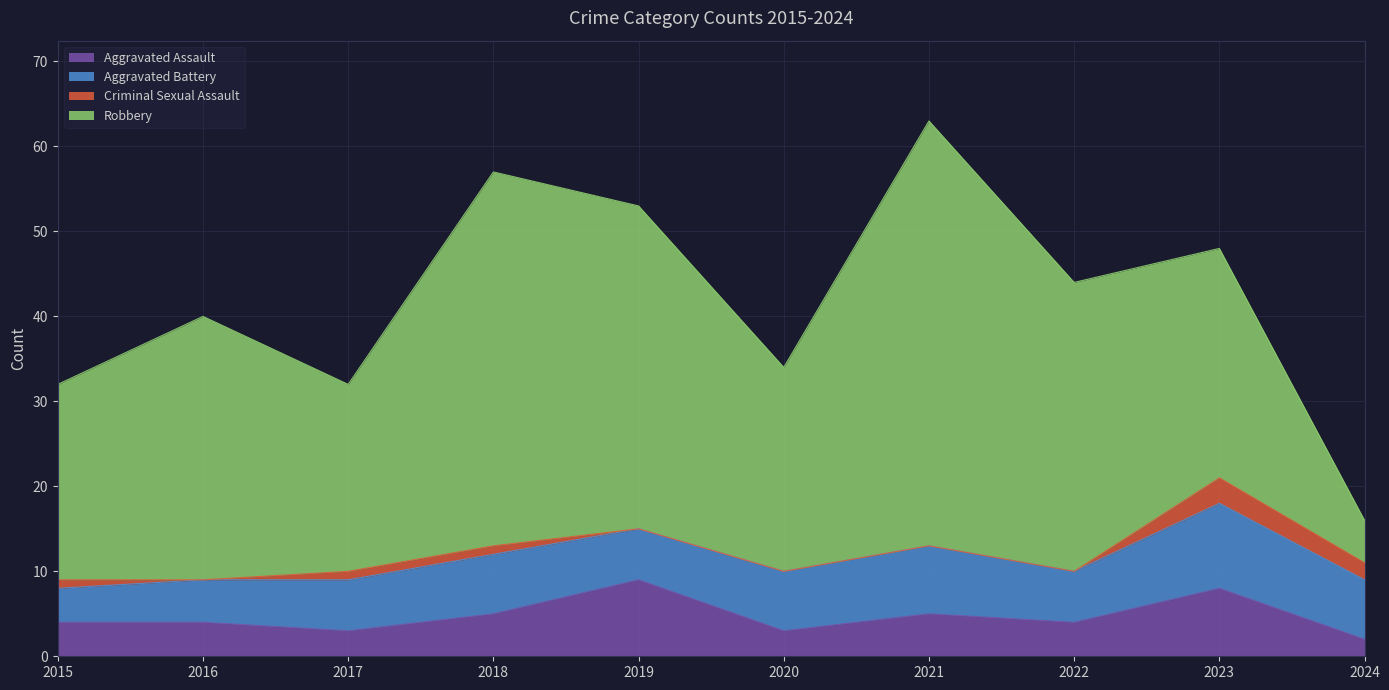

Is it true that Aggravated Assault equals 2 at 2016?

False